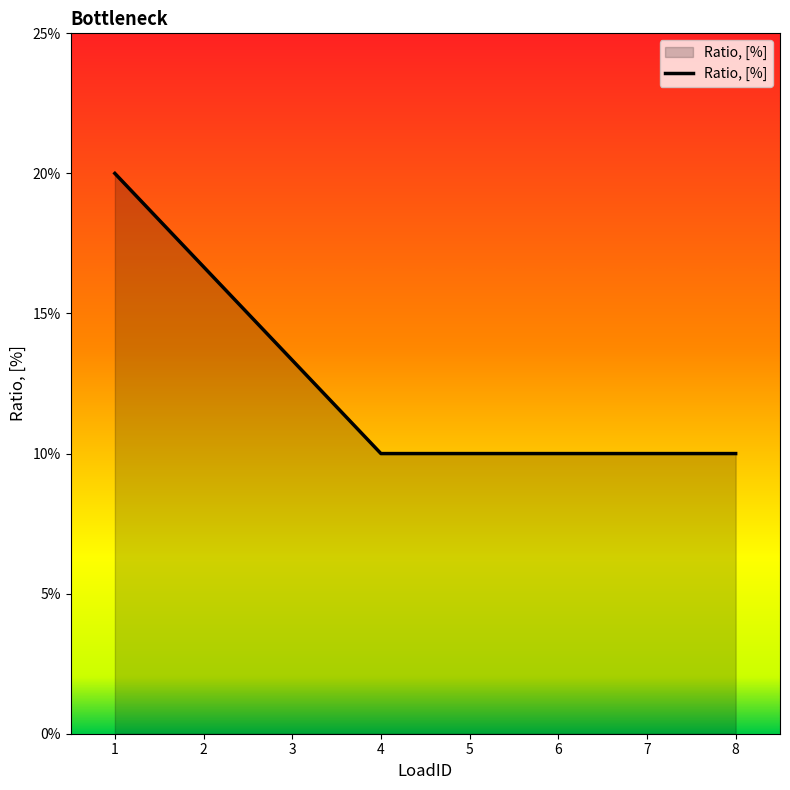

Is this an area chart (filled region under the line)?

Yes